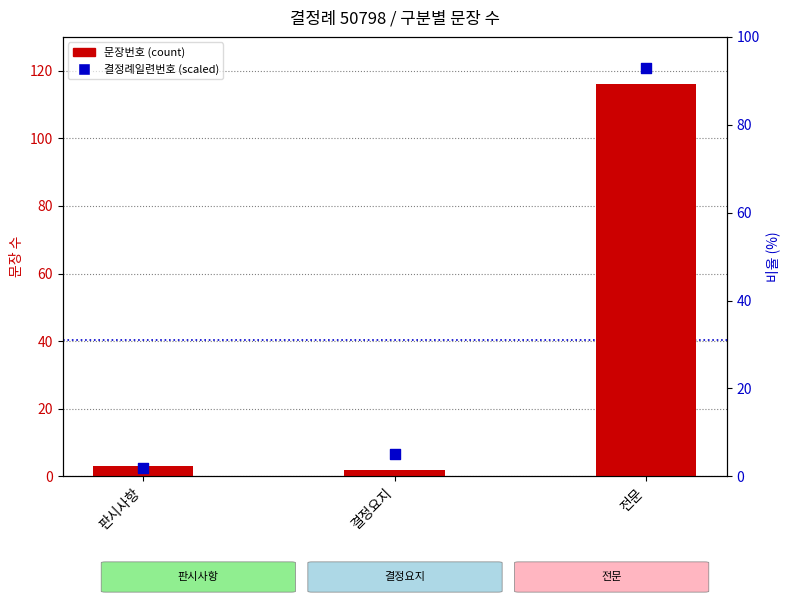

What are all the series names shown in the legend?

문장번호 (count), 결정례일련번호 (scaled)